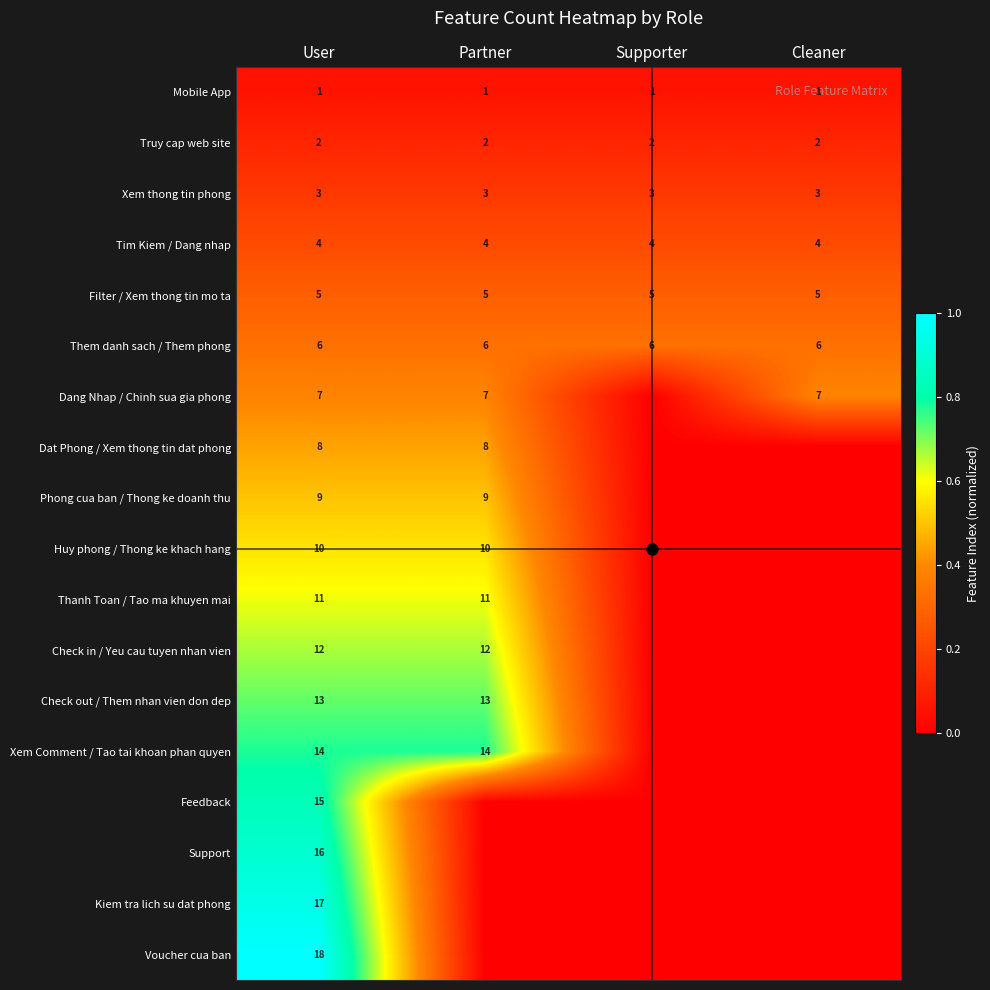

What is the difference between the maximum and minimum values in the Xem Comment / Tao tai khoan phan quyen series?

0.8